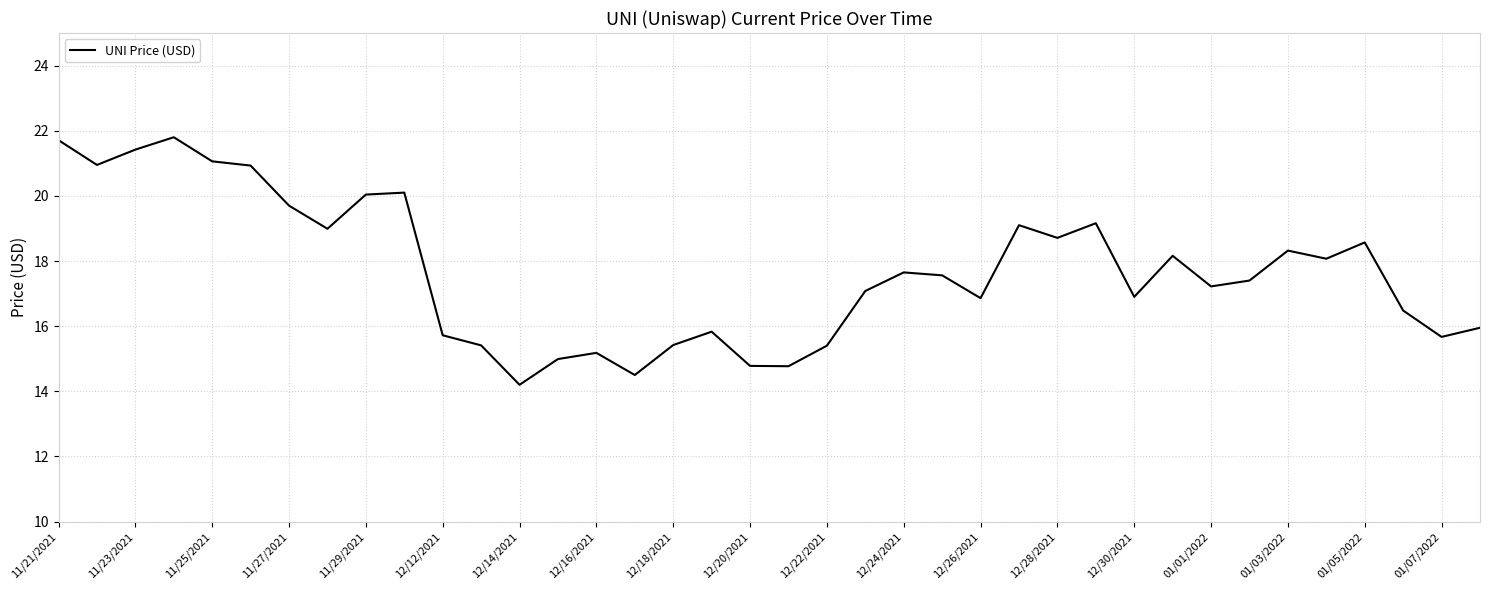

What is the greatest value displayed?

21.8